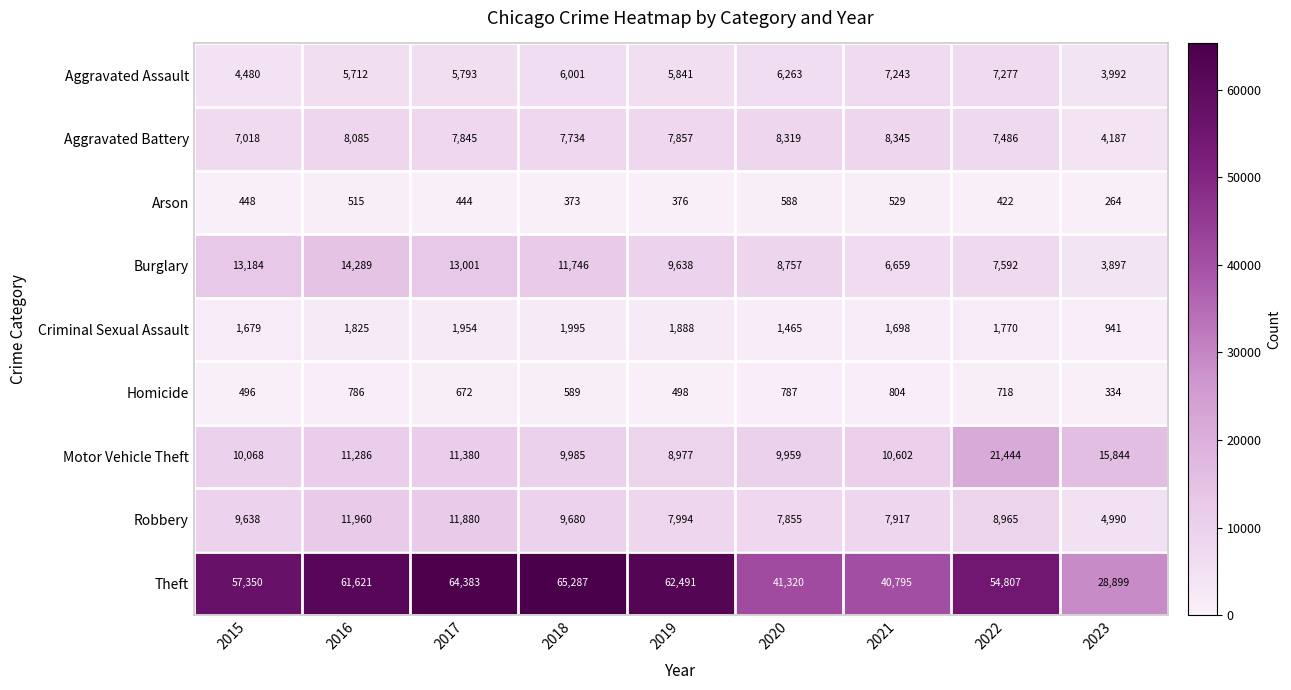

At which label does Aggravated Assault first exceed 5841?

2018